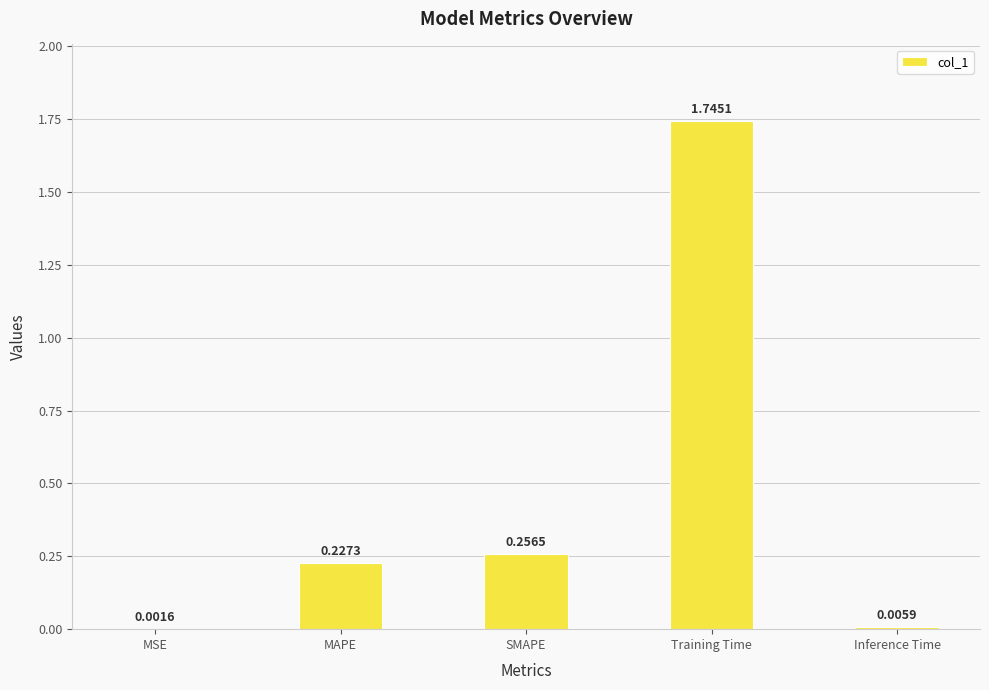

At which category does the chart reach its peak across all series?

Training Time